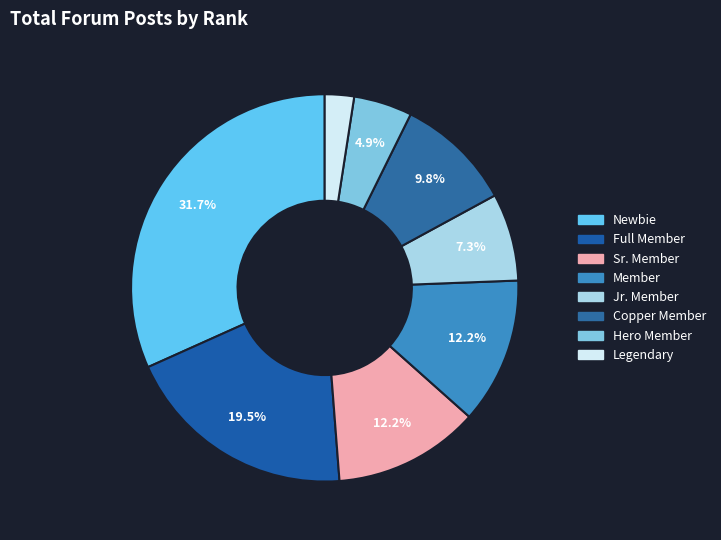

How many segments does this pie chart have?

8